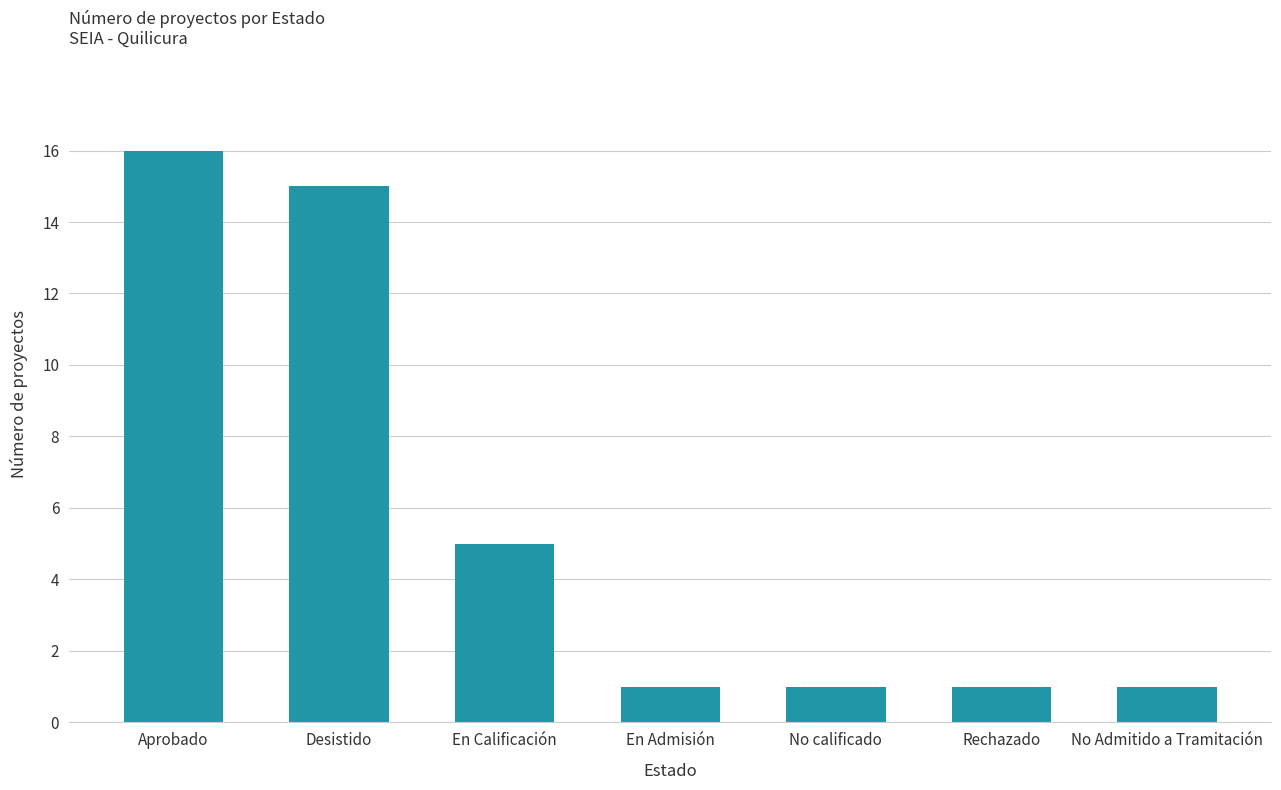

What is the ratio of the value at En Admisión to the value at Rechazado?

1.0